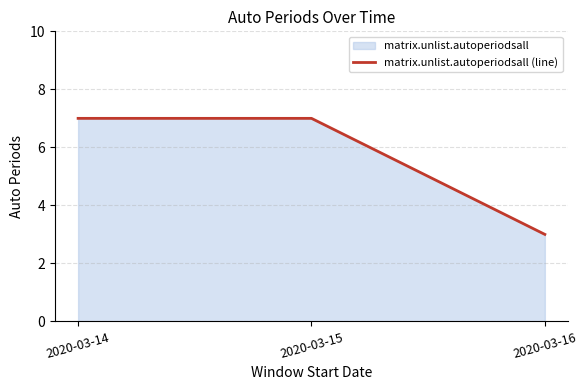

Approximately how many times larger is the value at 2020-03-15 compared to 2020-03-14?

1.0